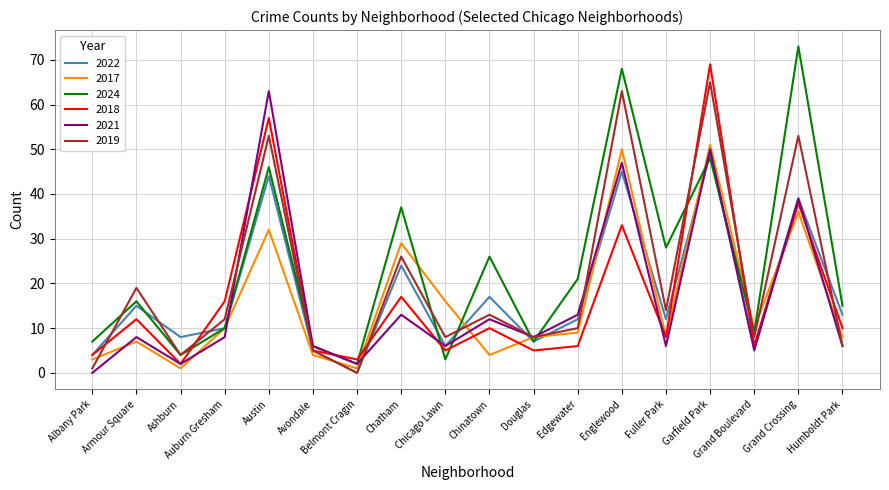

At which category is the sum across all series the highest?

Garfield Park